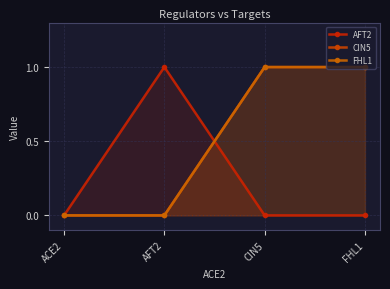

Reading right to left, transcribe all the data shown in this chart.

AFT2: FHL1=0	CIN5=0	AFT2=1	ACE2=0
CIN5: FHL1=1	CIN5=1	AFT2=0	ACE2=0
FHL1: FHL1=1	CIN5=1	AFT2=0	ACE2=0